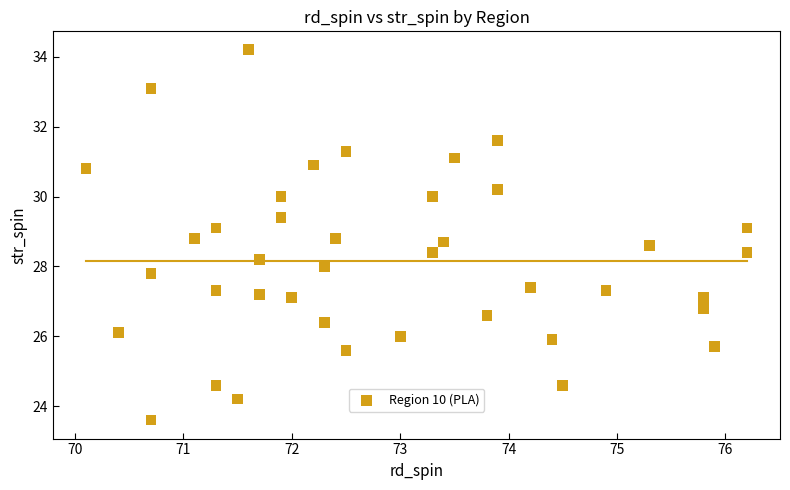

What is the range of X values (max minus min)?

6.1